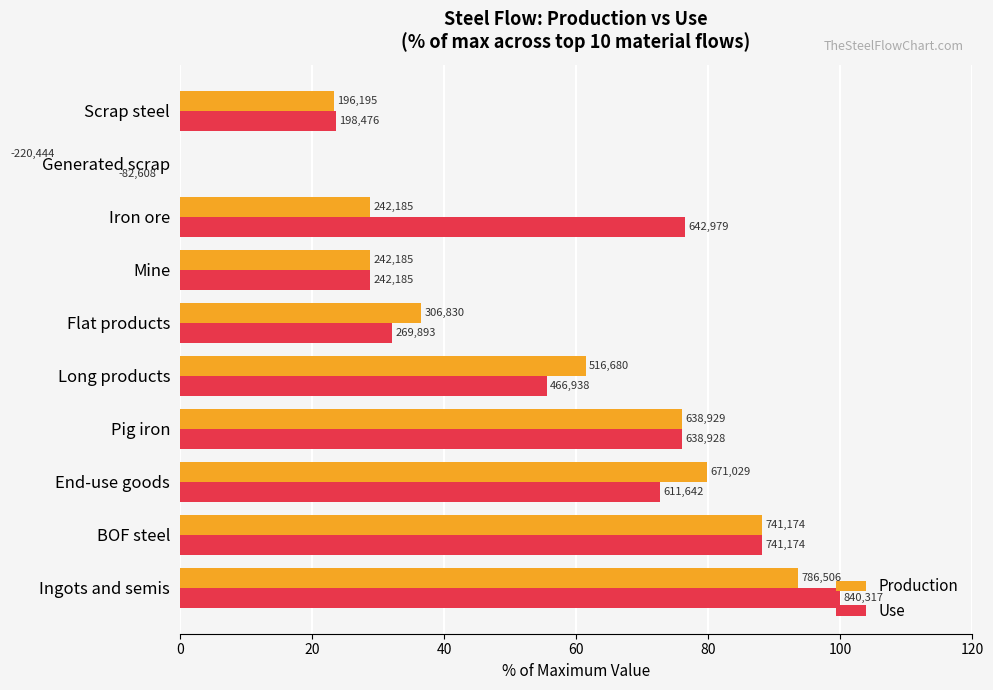

Rank the series by their average value, from lowest to highest.

Production, Use